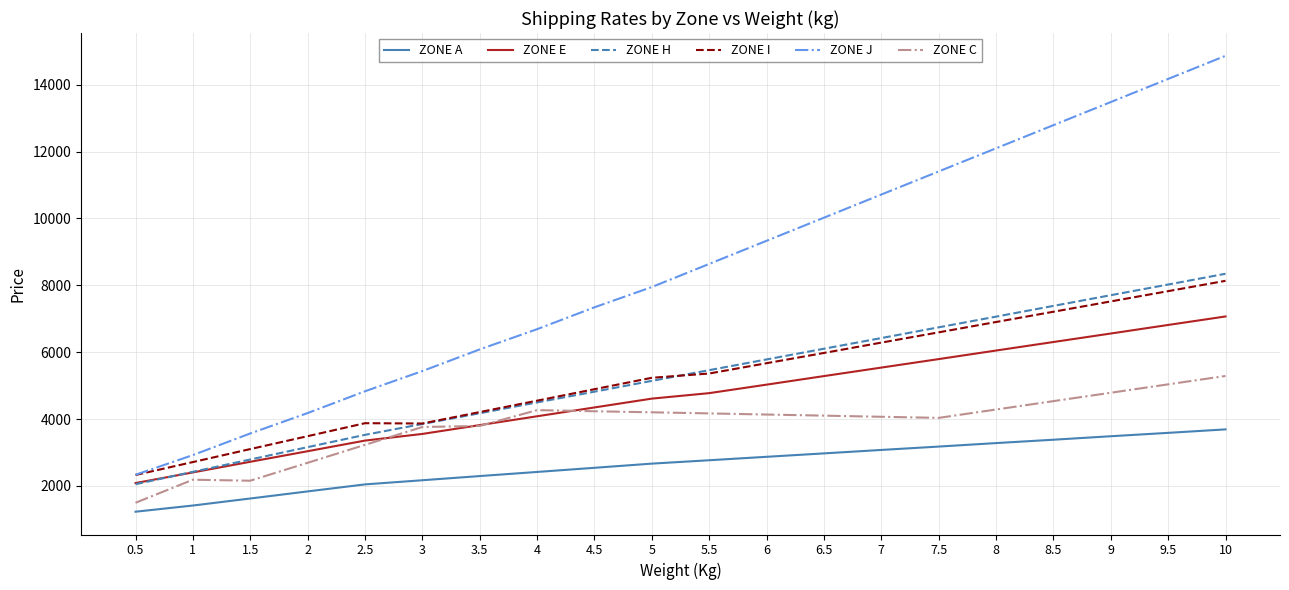

The ZONE E series shows 3355 at 2.5. True or false?

True